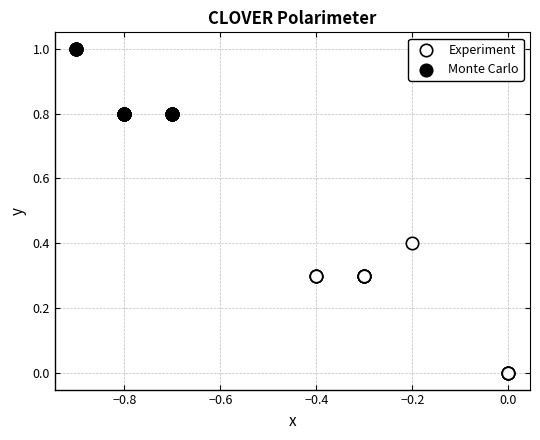

Which series contains the lowest Y value?

Experiment